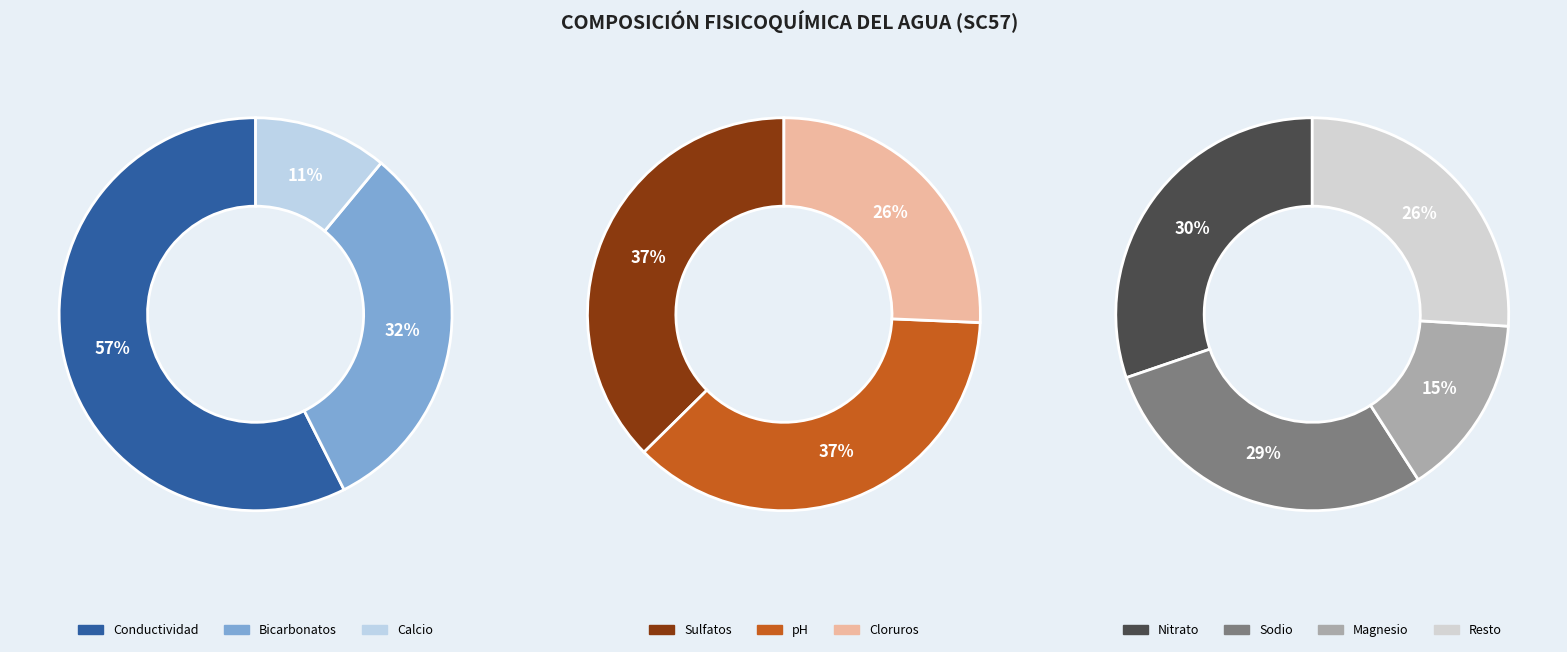

What is the majority slice?

Conductividad